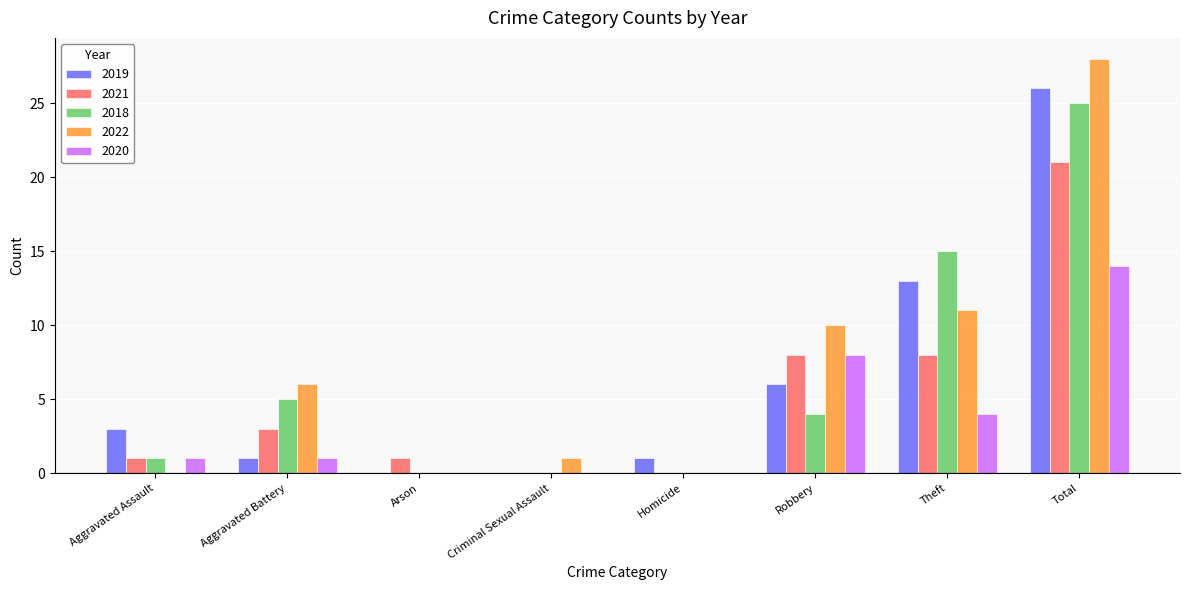

What is the total value across all series at Robbery?

36